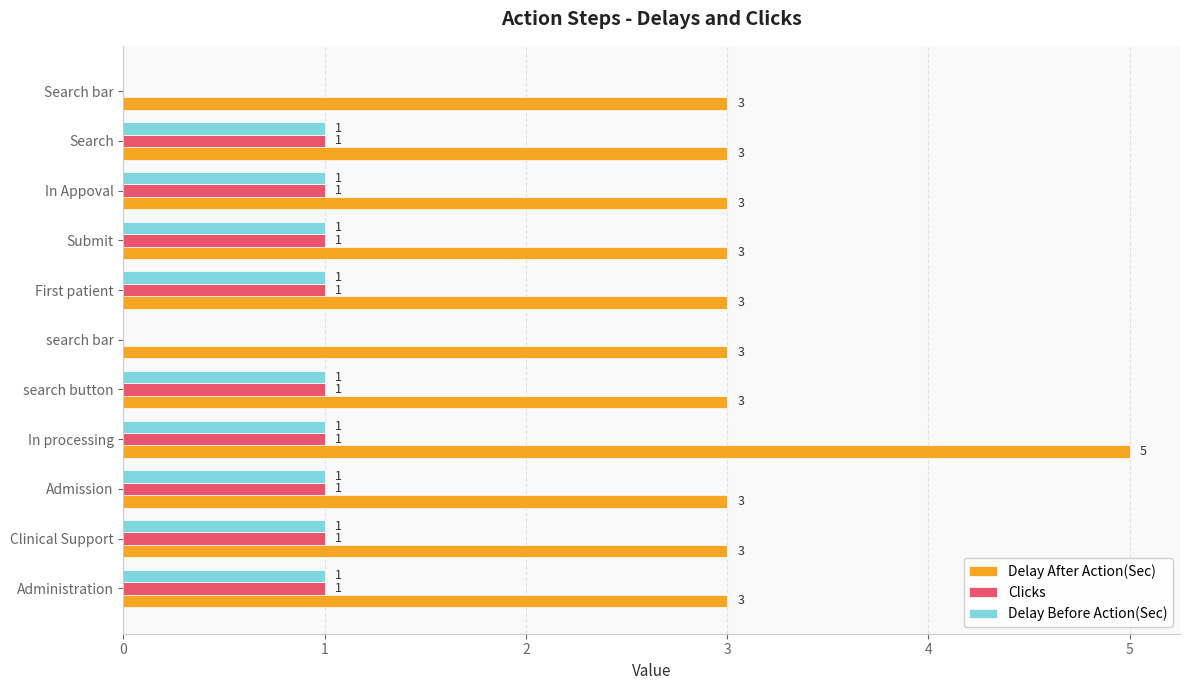

What is the sum of the Delay After Action(Sec) values at Administration and In Appoval?

6